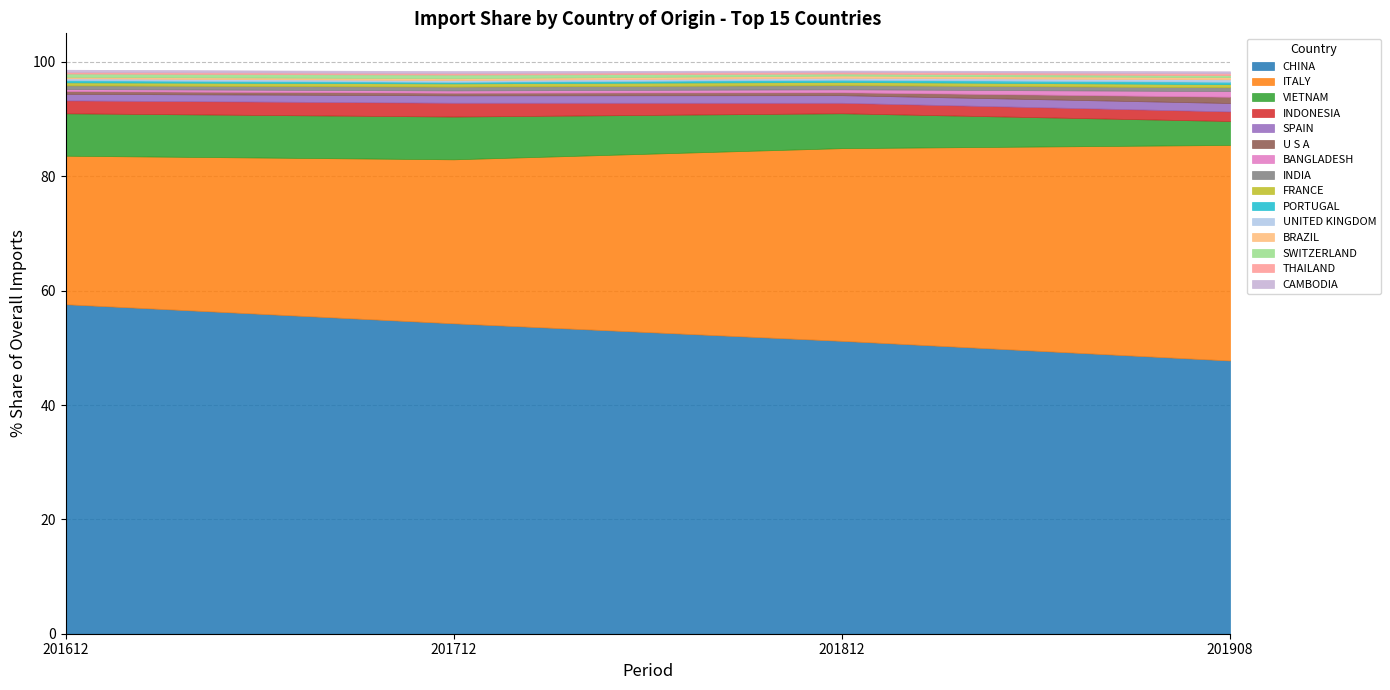

Reading left to right, extract all data points from this chart.

201612_% Share: CHINA=57.6	ITALY=26.0	VIETNAM=7.4	INDONESIA=2.3	SPAIN=1.1	U S A=0.5	BANGLADESH=0.4	INDIA=0.6	FRANCE=0.5	PORTUGAL=0.4	UNITED KINGDOM=0.3	BRAZIL=0.3	SWITZERLAND=0.6	THAILAND=0.3	CAMBODIA=0.4
201712_% Share: CHINA=54.3	ITALY=28.7	VIETNAM=7.5	INDONESIA=2.4	SPAIN=1.3	U S A=0.5	BANGLADESH=0.4	INDIA=0.7	FRANCE=0.6	PORTUGAL=0.3	UNITED KINGDOM=0.3	BRAZIL=0.3	SWITZERLAND=0.6	THAILAND=0.3	CAMBODIA=0.3
201812_% Share: CHINA=51.2	ITALY=33.7	VIETNAM=6.1	INDONESIA=1.8	SPAIN=1.3	U S A=0.5	BANGLADESH=0.5	INDIA=0.7	FRANCE=0.6	PORTUGAL=0.4	UNITED KINGDOM=0.3	BRAZIL=0.4	SWITZERLAND=0.4	THAILAND=0.3	CAMBODIA=0.2
201908_% Share: CHINA=47.8	ITALY=37.7	VIETNAM=4.2	INDONESIA=1.7	SPAIN=1.5	U S A=1.1	BANGLADESH=1.0	INDIA=0.7	FRANCE=0.5	PORTUGAL=0.4	UNITED KINGDOM=0.4	BRAZIL=0.4	SWITZERLAND=0.3	THAILAND=0.3	CAMBODIA=0.3